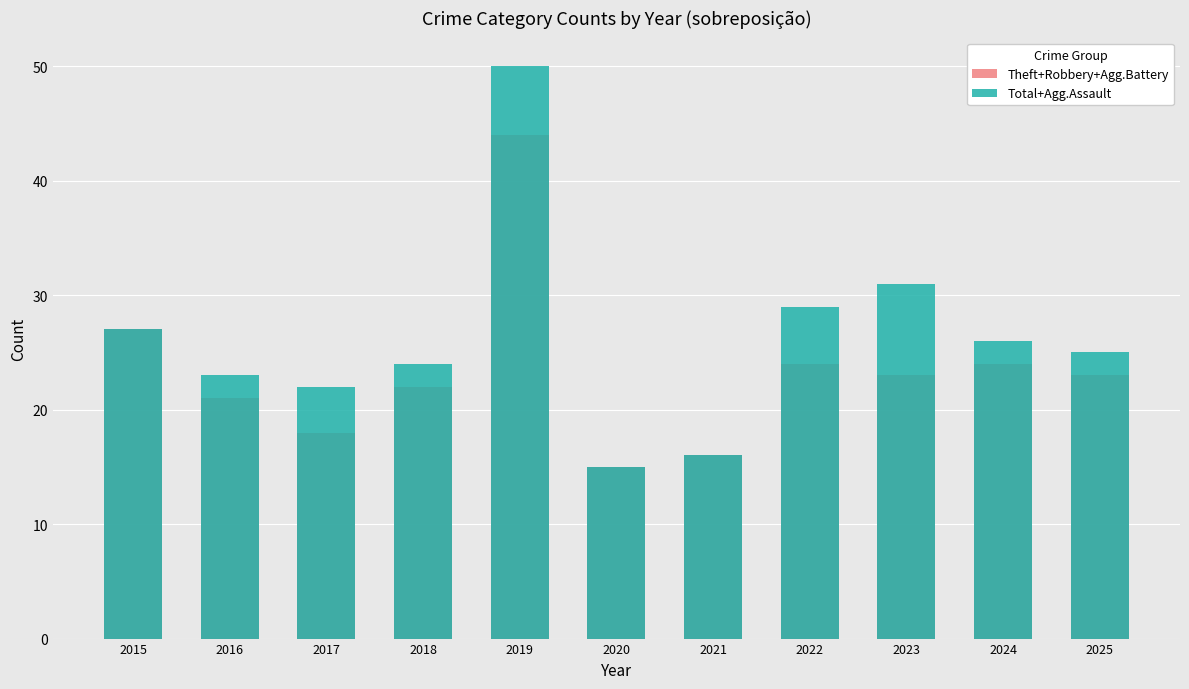

What is the difference between the highest and lowest values at 2022?

5